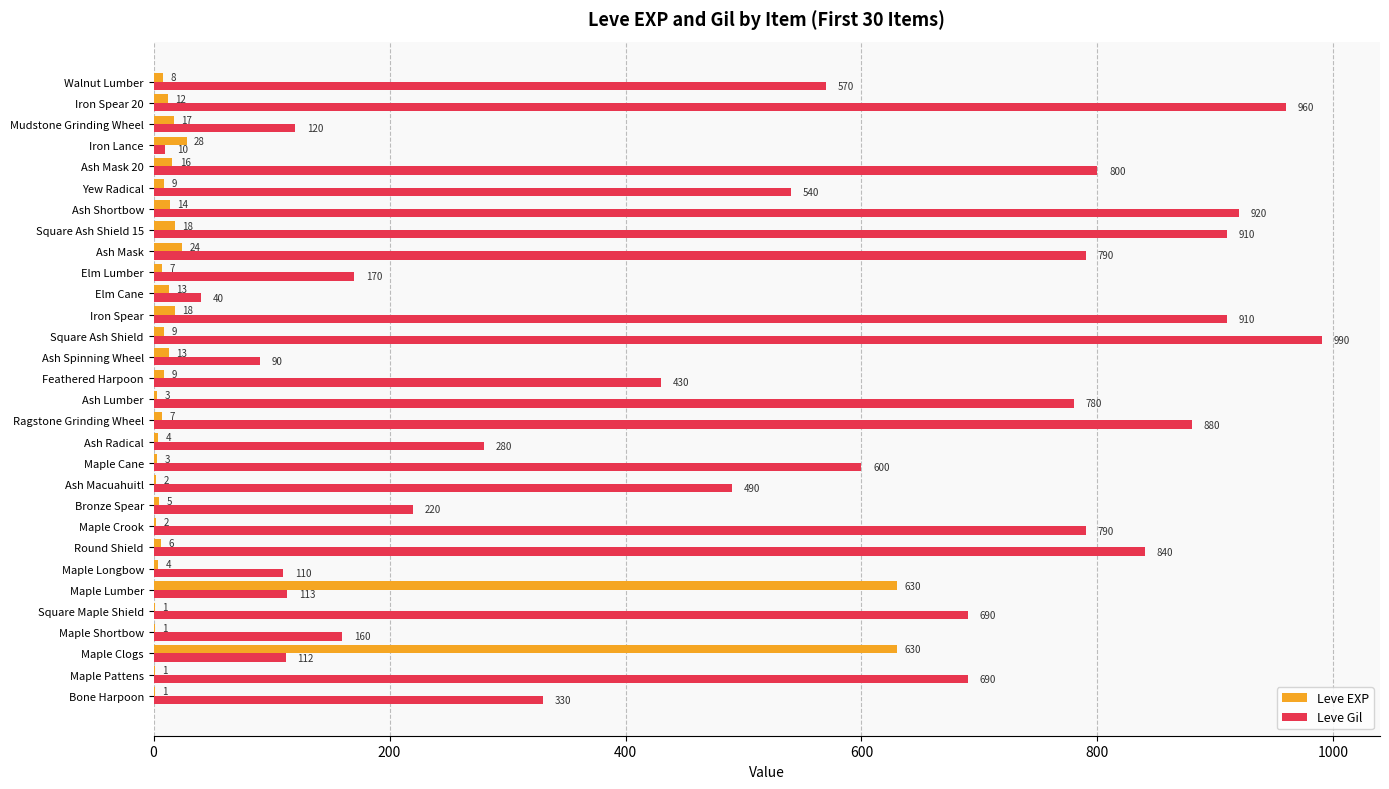

True or false: Leve Gil has a value of 42 at Mudstone Grinding Wheel.

False